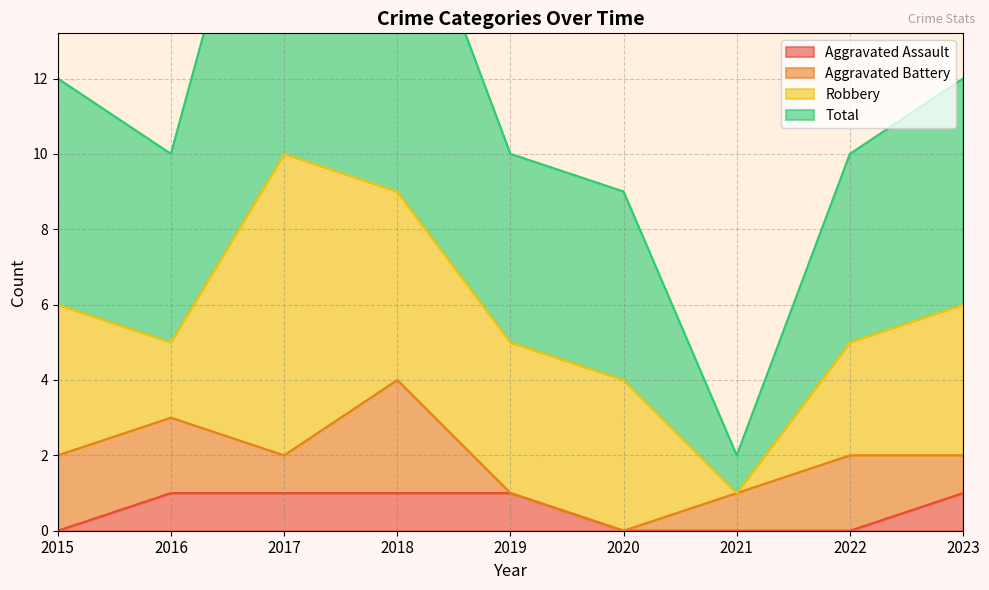

The value of Aggravated Assault at 2018 is 2. True or false?

False